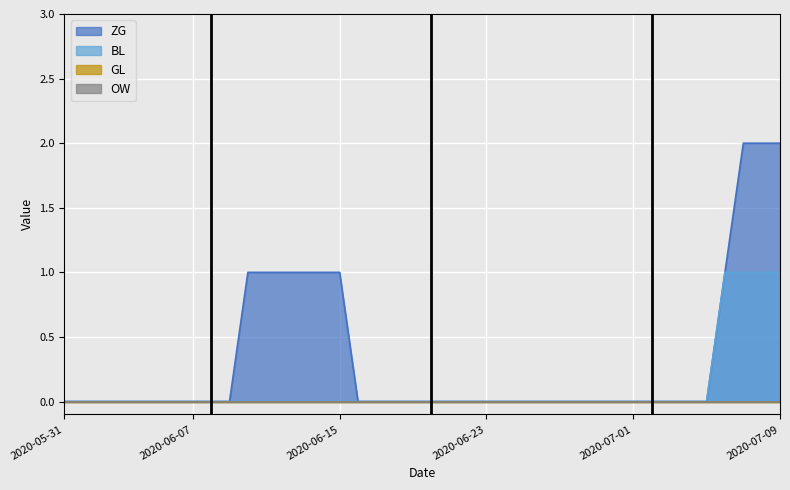

At which category does the chart reach its minimum across all series?

2020-05-31